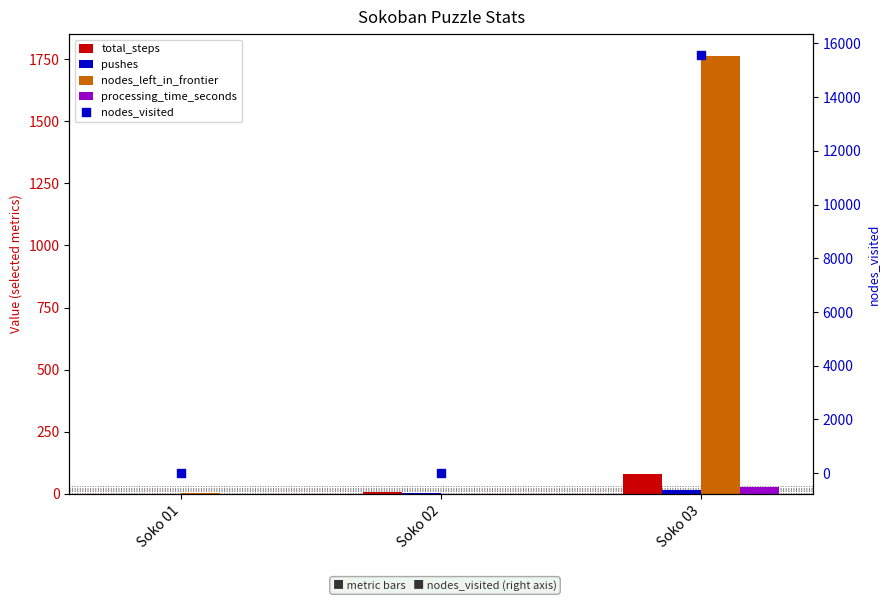

What are all the series names shown in the legend?

total_steps, pushes, nodes_left_in_frontier, processing_time_seconds, nodes_visited